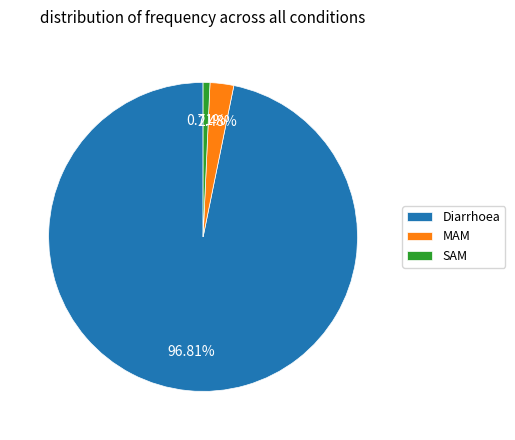

Is MAM the majority of the pie?

No